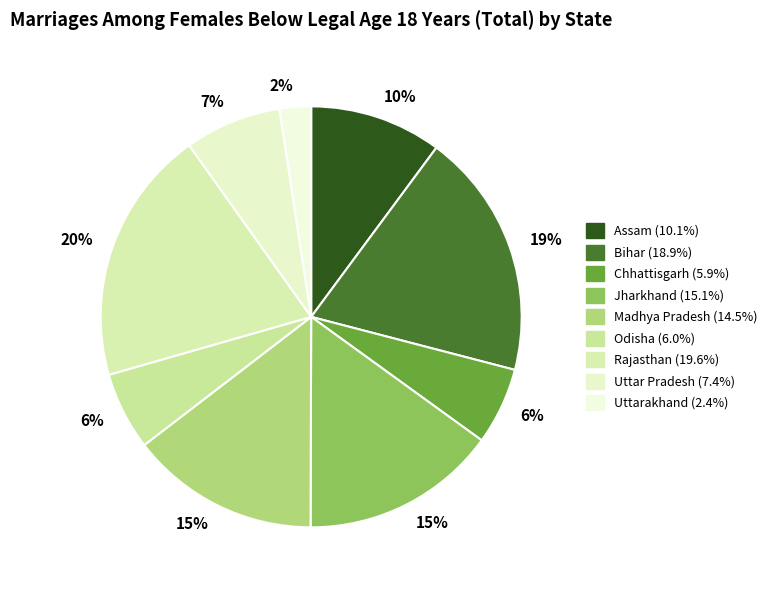

Which slice is the largest?

Rajasthan